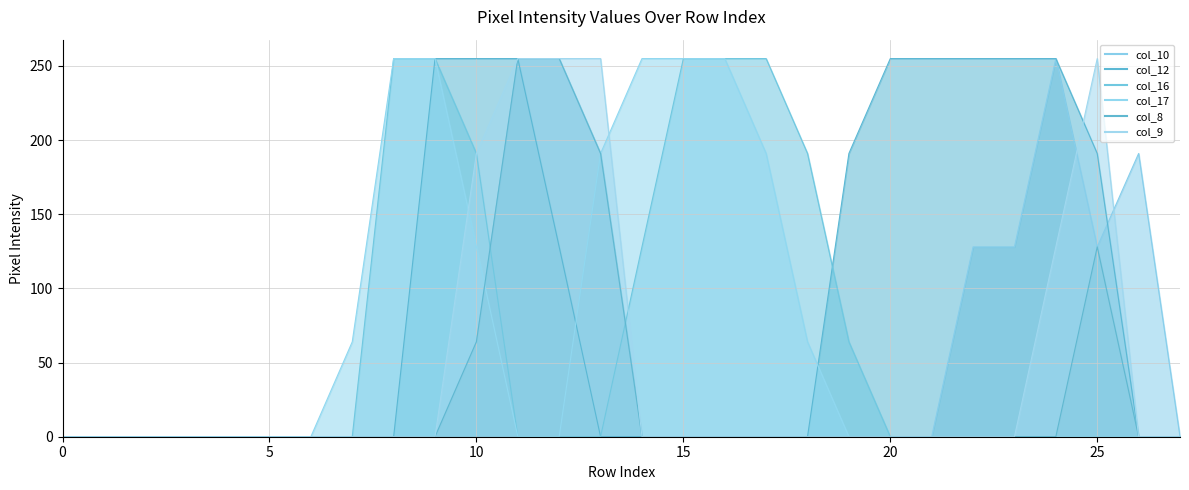

List the series in order of their peak value, highest first.

col_10, col_12, col_16, col_17, col_8, col_9